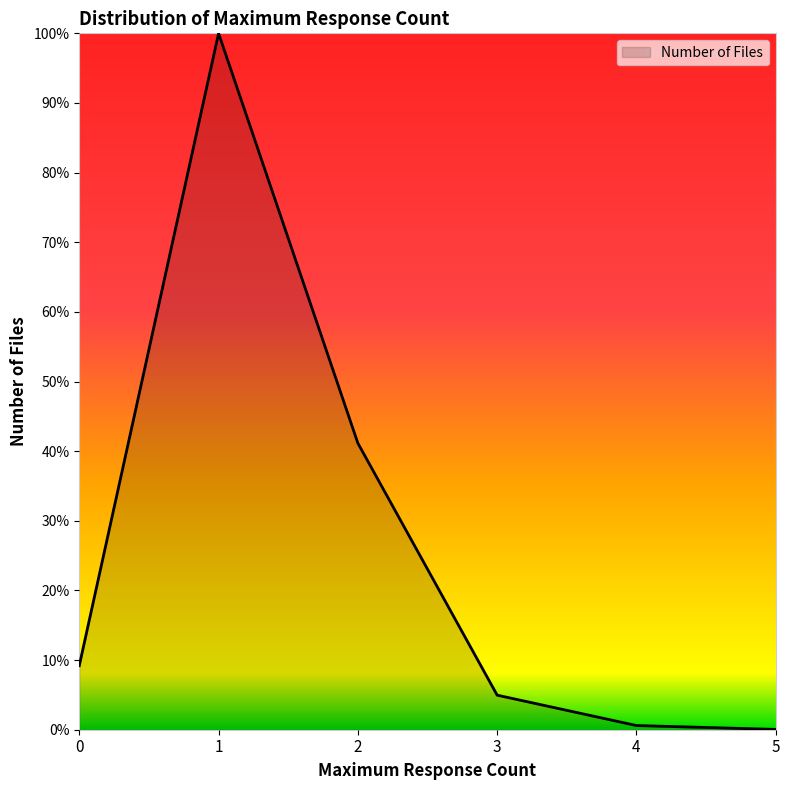

What is the difference between the second highest and minimum values?

41.1